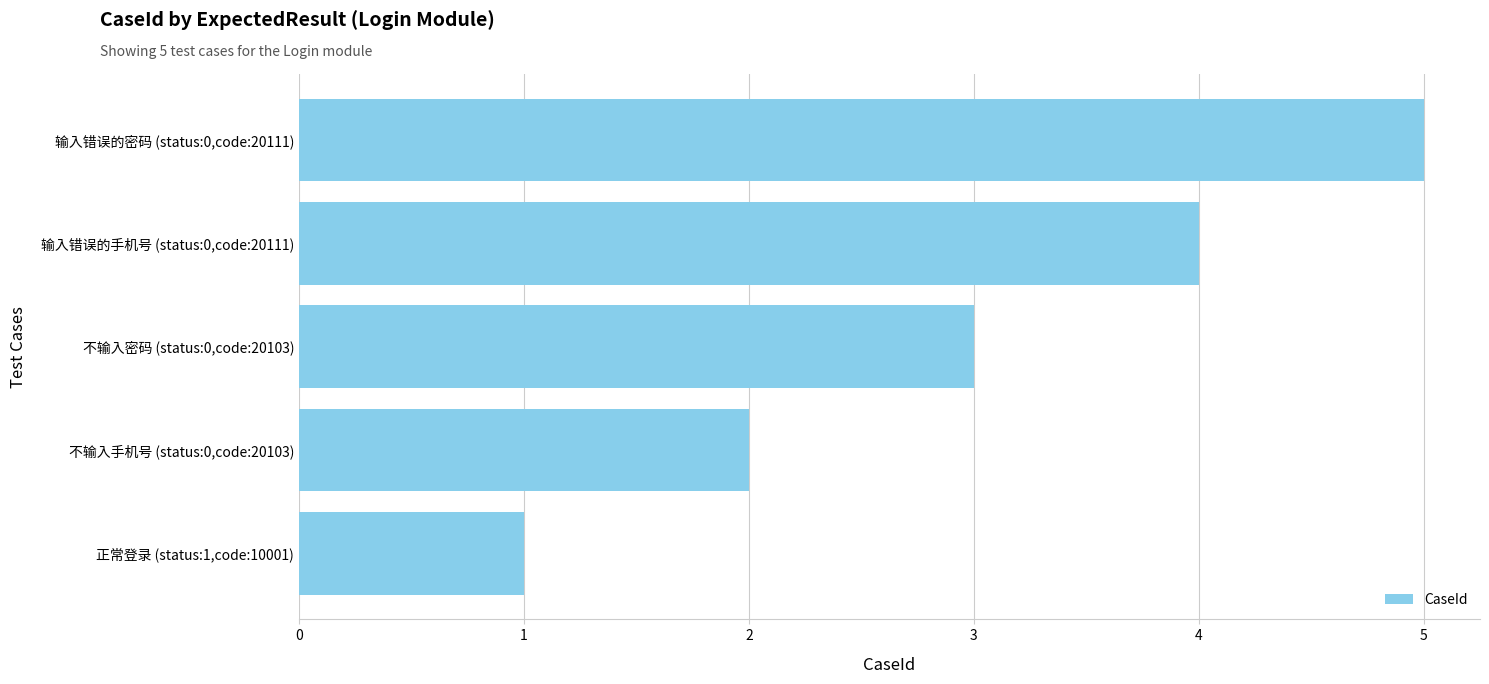

What is the sum of the values at 不输入手机号 (status:0,code:20103) and 输入错误的密码 (status:0,code:20111)?

7